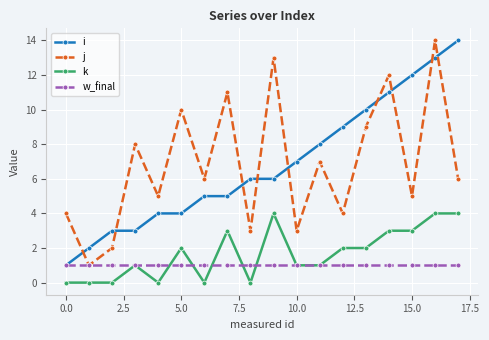

In j, how many points are higher than both neighbors (excluding endpoints)?

7